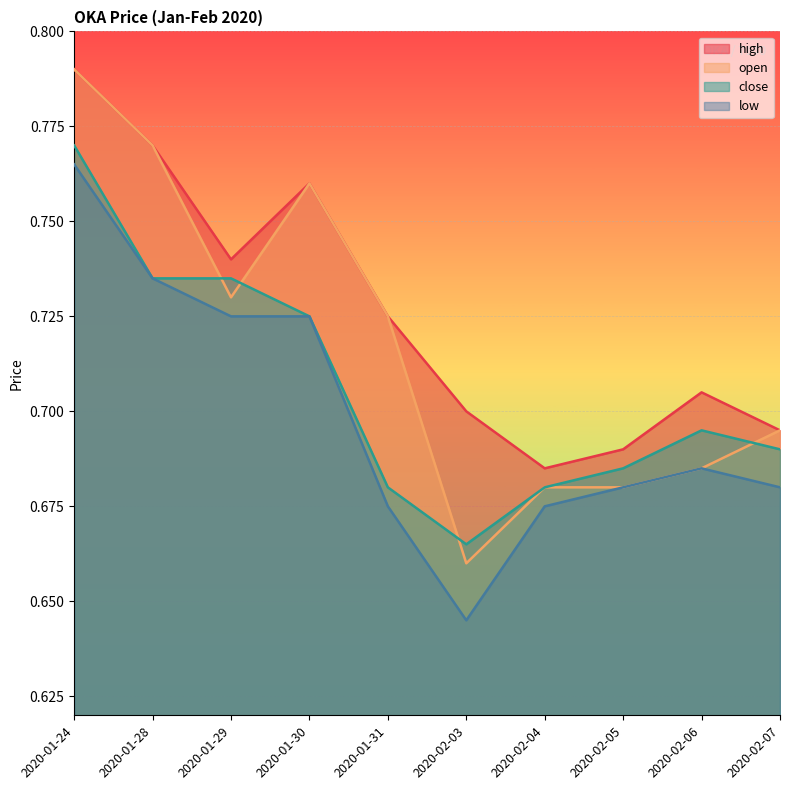

True or false: low and open cross at least once.

False